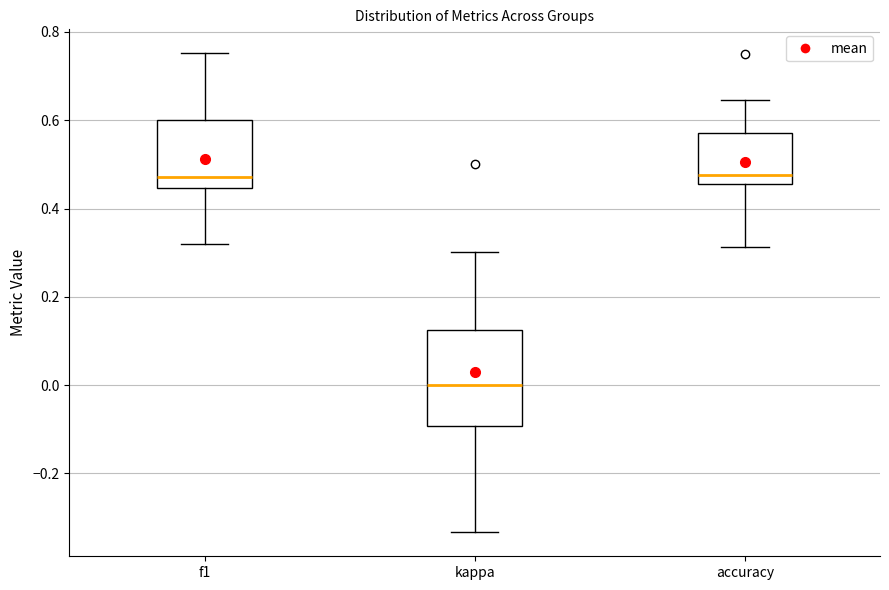

Reading left to right, transcribe this box plot: for each box, give where its median line is, the range the box spans, and where its two whiskers end, as read against the y-axis. The values are not printed on the chart, so give them approximately, as read against the axis.

f1: median 0.48, box 0.44 to 0.60, whiskers 0.32 to 0.76
kappa: median 0.00, box -0.10 to 0.12, whiskers -0.34 to 0.30
accuracy: median 0.48, box 0.46 to 0.58, whiskers 0.32 to 0.64